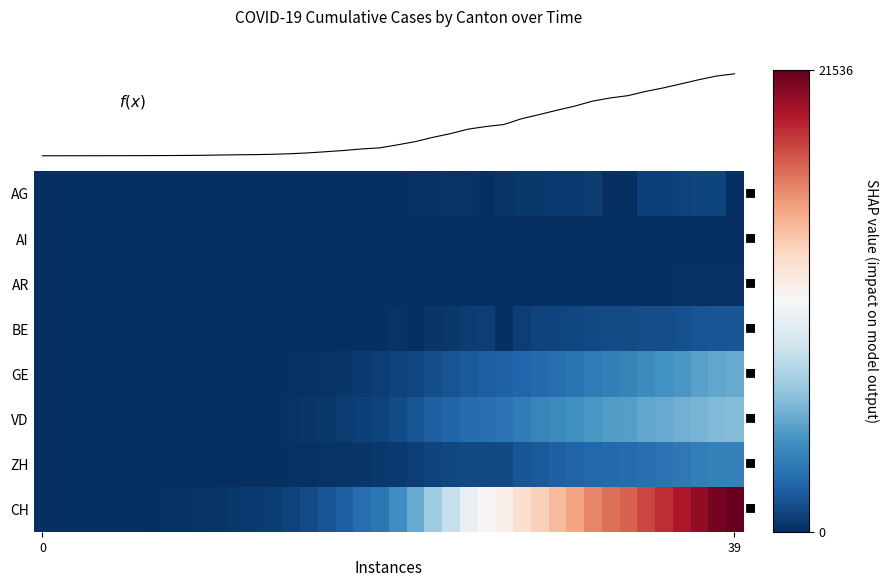

Rank the series by their maximum value, from highest to lowest.

CH, VD, GE, ZH, BE, AG, AR, AI